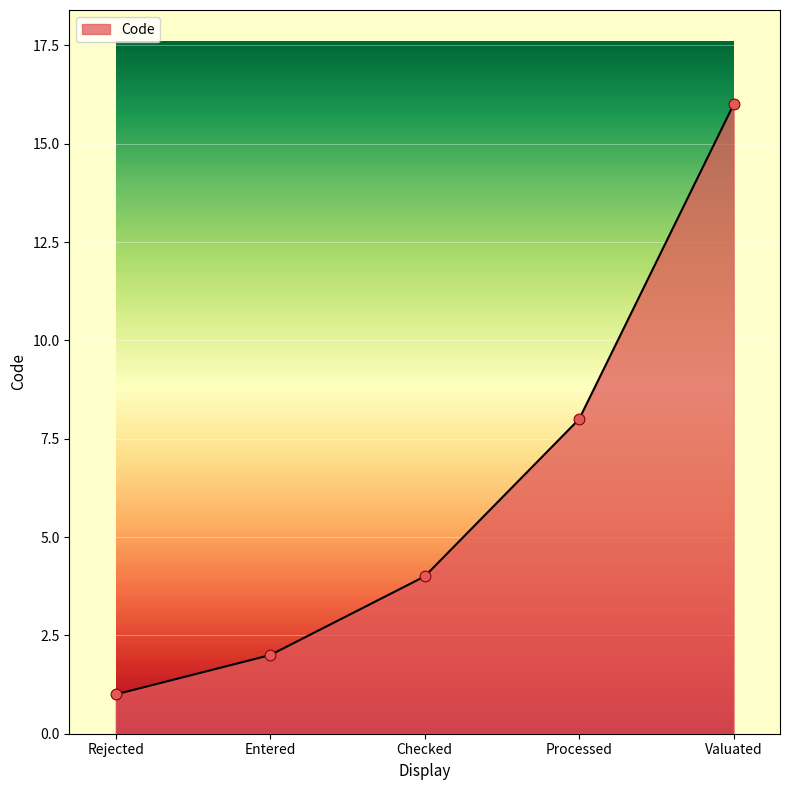

Approximately how many times larger is the value at Valuated compared to Rejected?

16.0